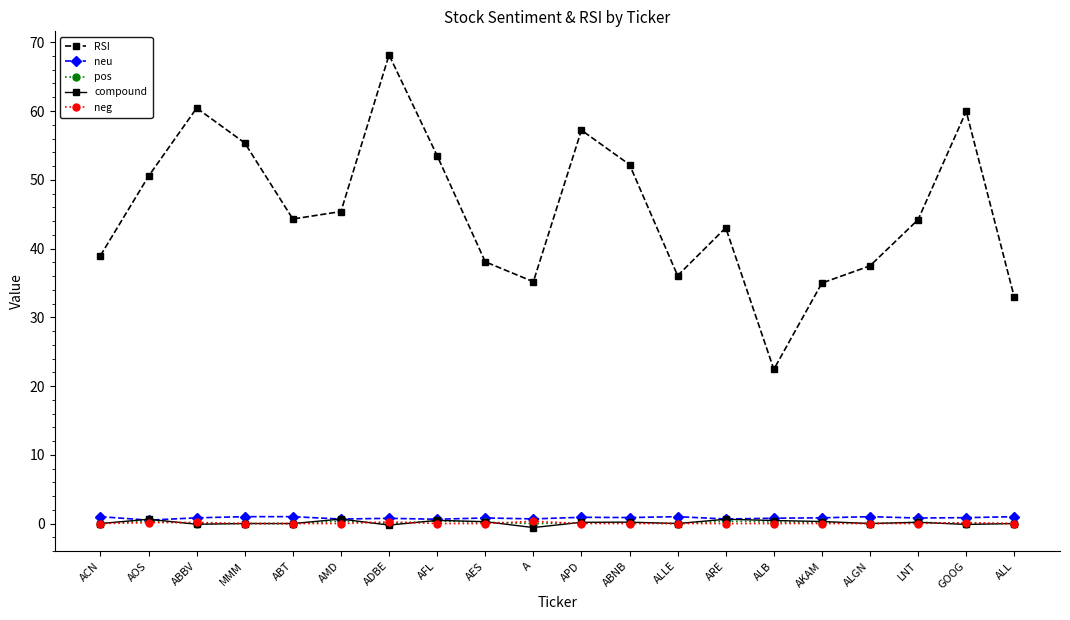

How many series are shown in this chart?

5